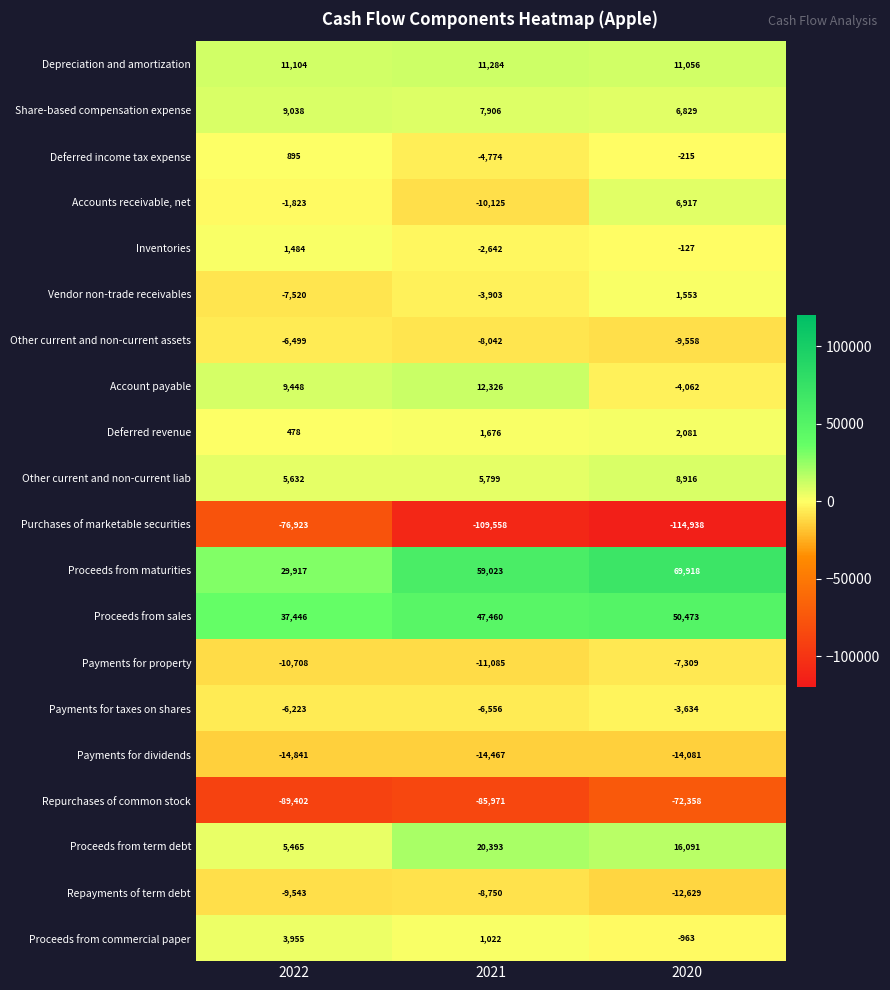

Is it true that Inventories equals 702 at 2022?

False